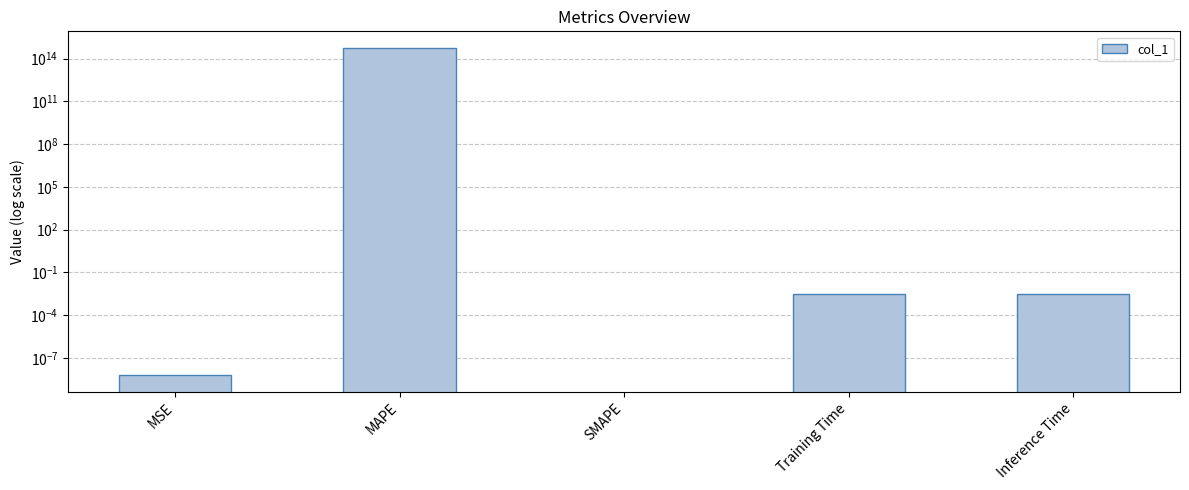

What is the label of the 3rd bar from the left?

SMAPE